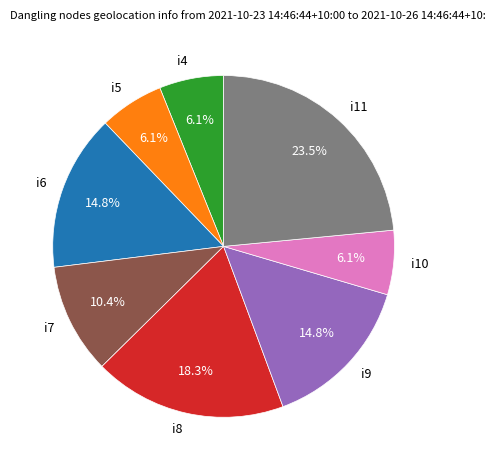

Combined, do i10 and i11 account for over 50%?

No